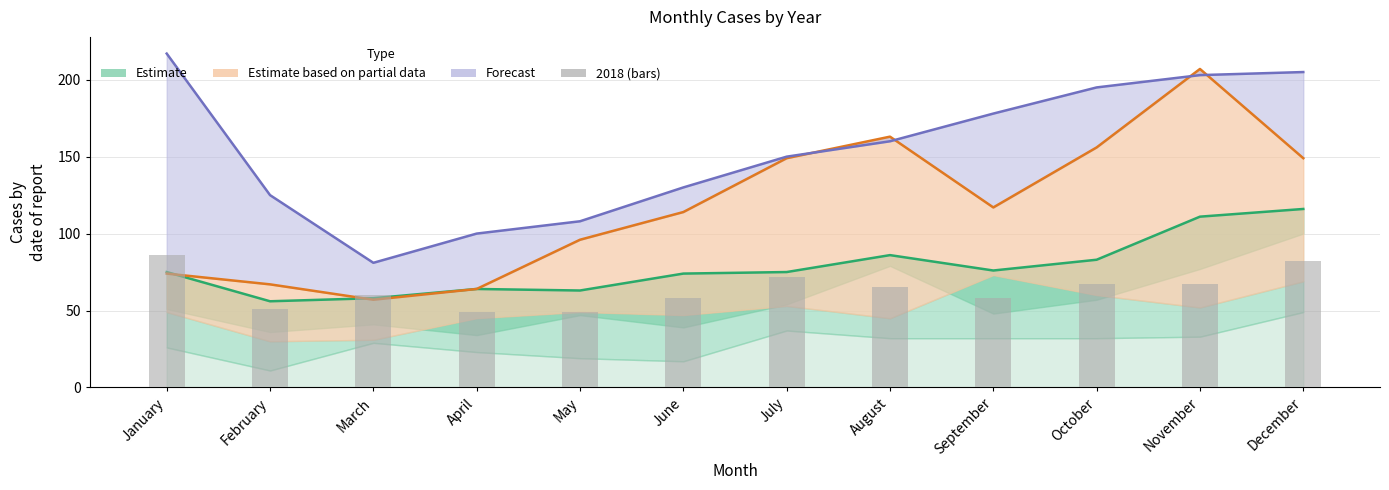

How many categories are shown in the chart?

12